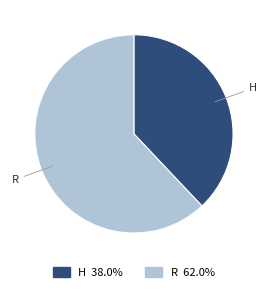

Between H and R, which is larger?

R